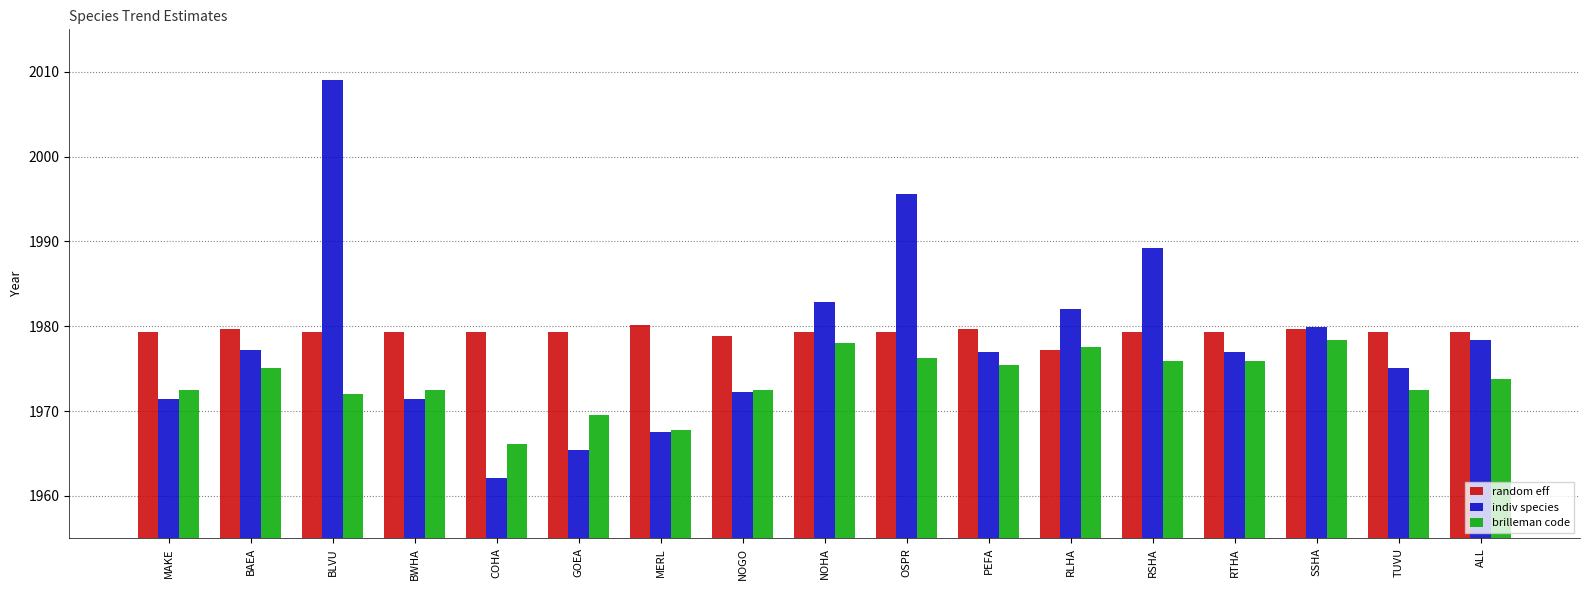

What is the difference between the maximum and minimum values in the brilleman code series?

12.3